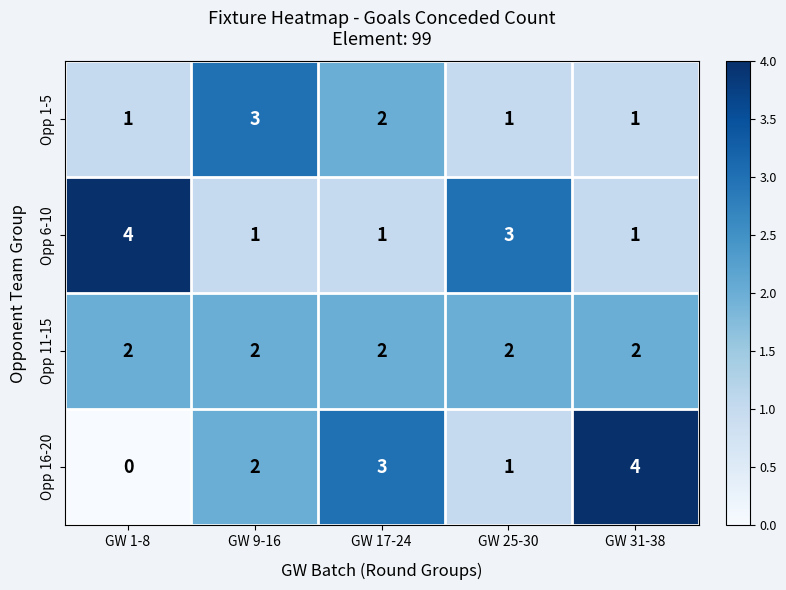

Which series has the widest spread of values?

Opp 16-20